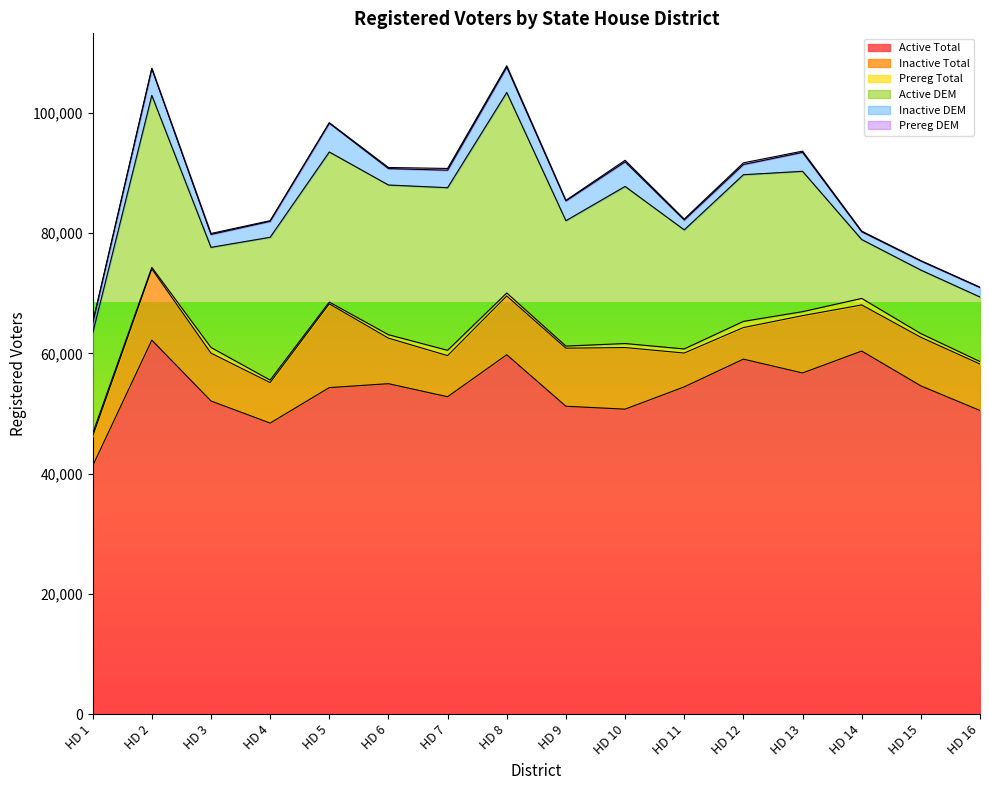

What is the difference between the highest and lowest values at HD 1?

41181